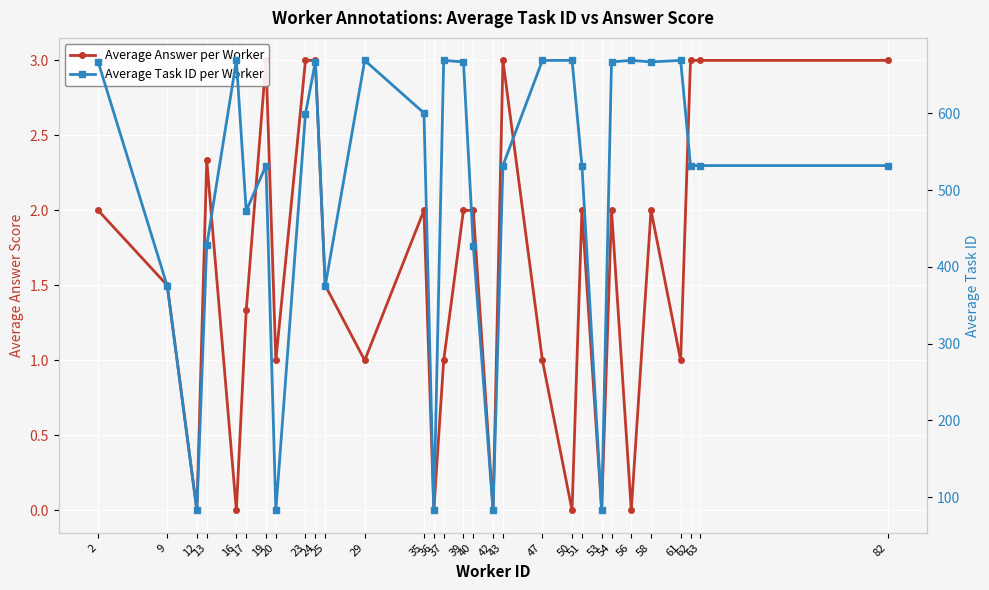

Which has a higher value, 17 or 50?

17